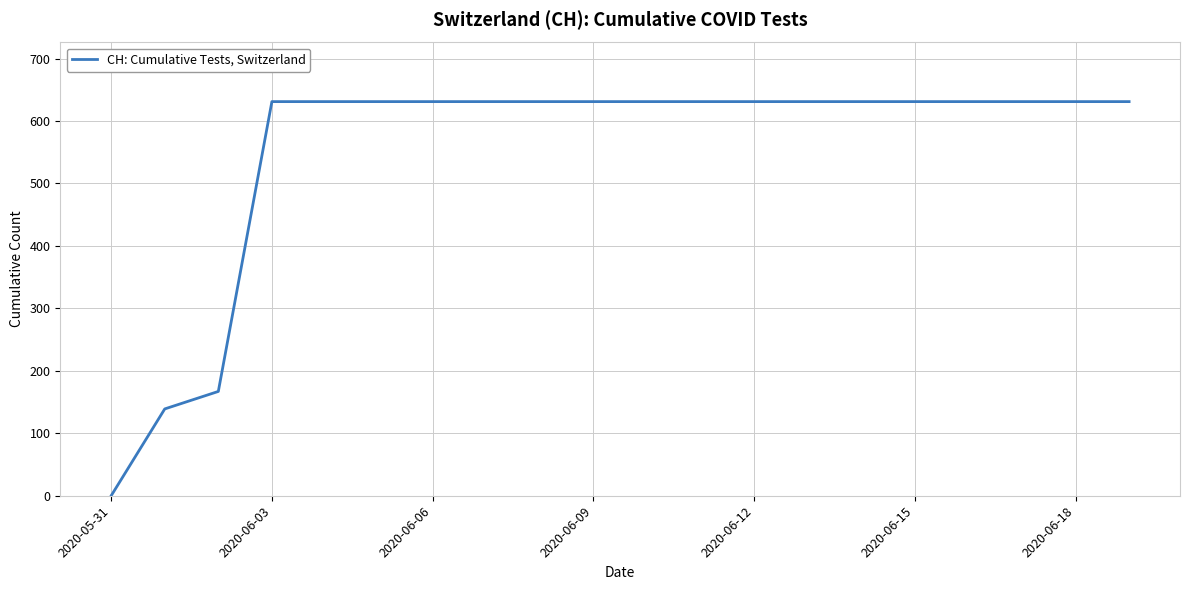

What is the maximum value shown in the chart?

631